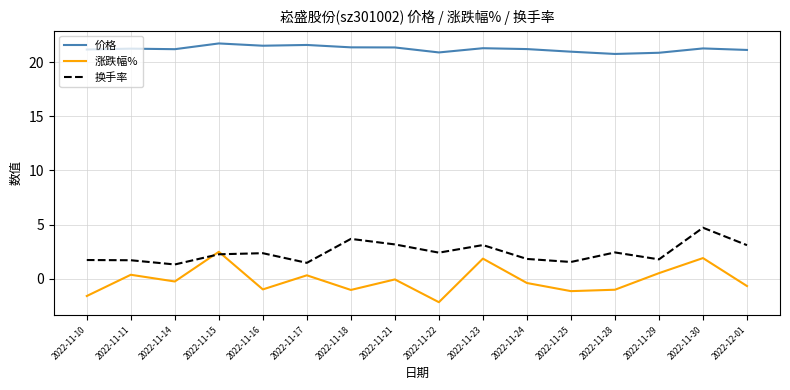

Rank the series by their maximum value, from highest to lowest.

价格, 换手率, 涨跌幅%